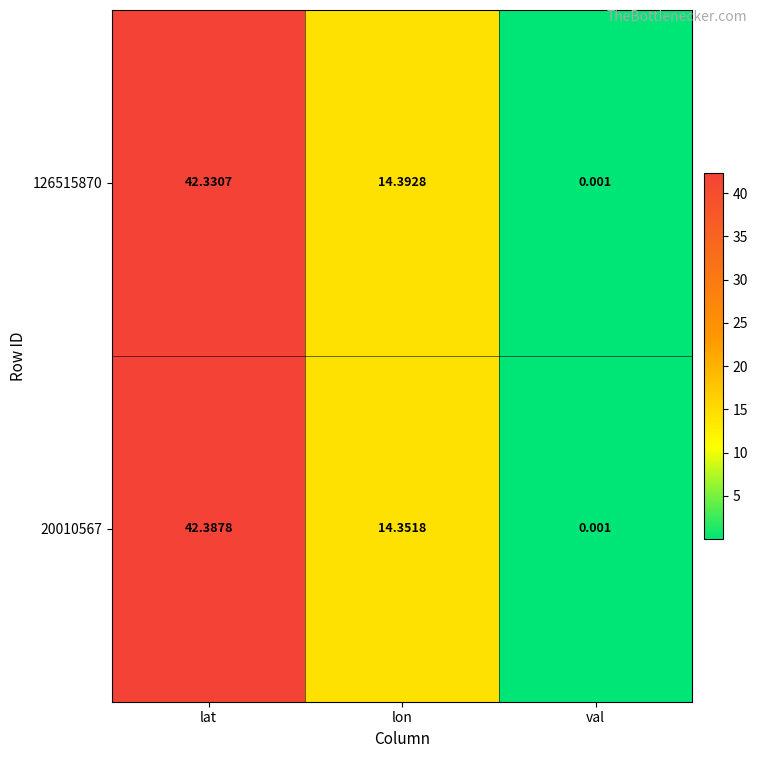

Where is 20010567 nearest to the value 21?

lon